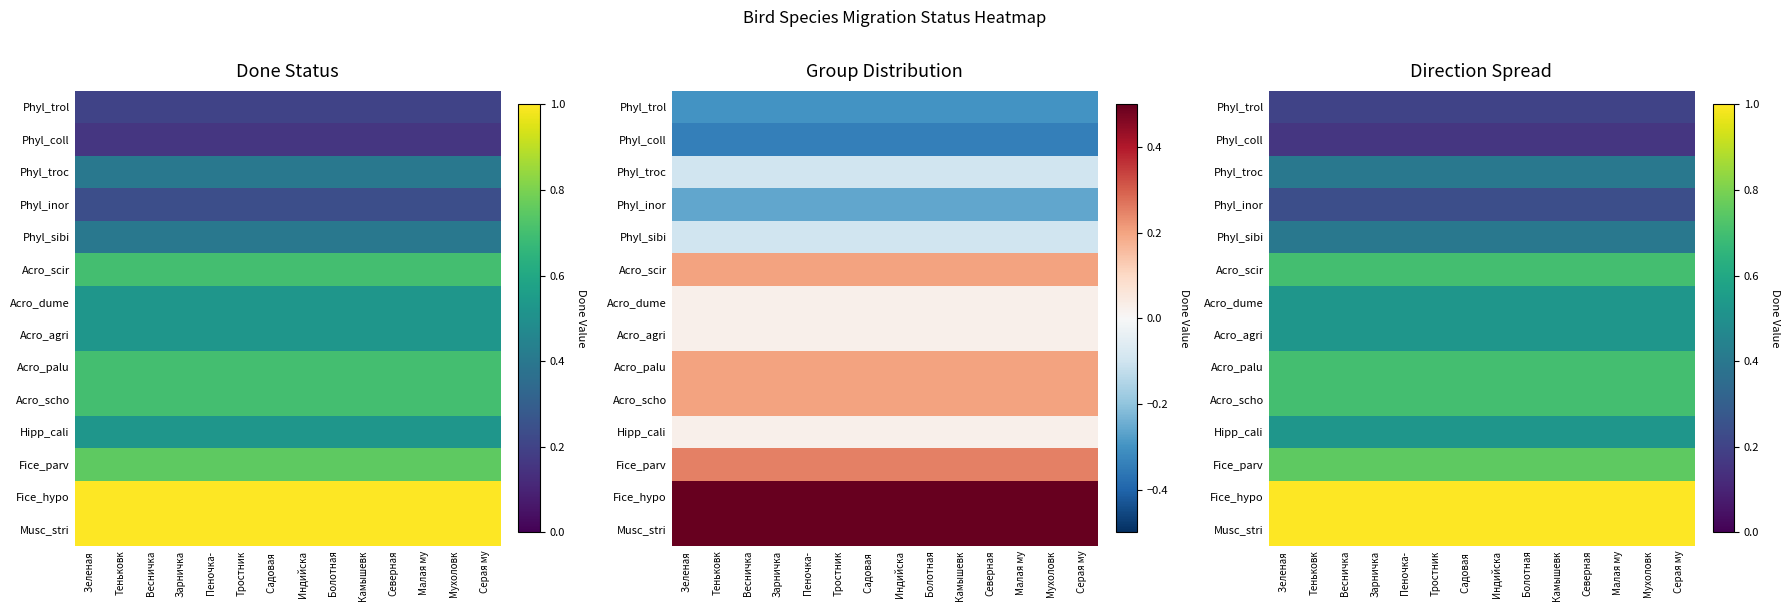

What is the greatest value displayed?

1.0